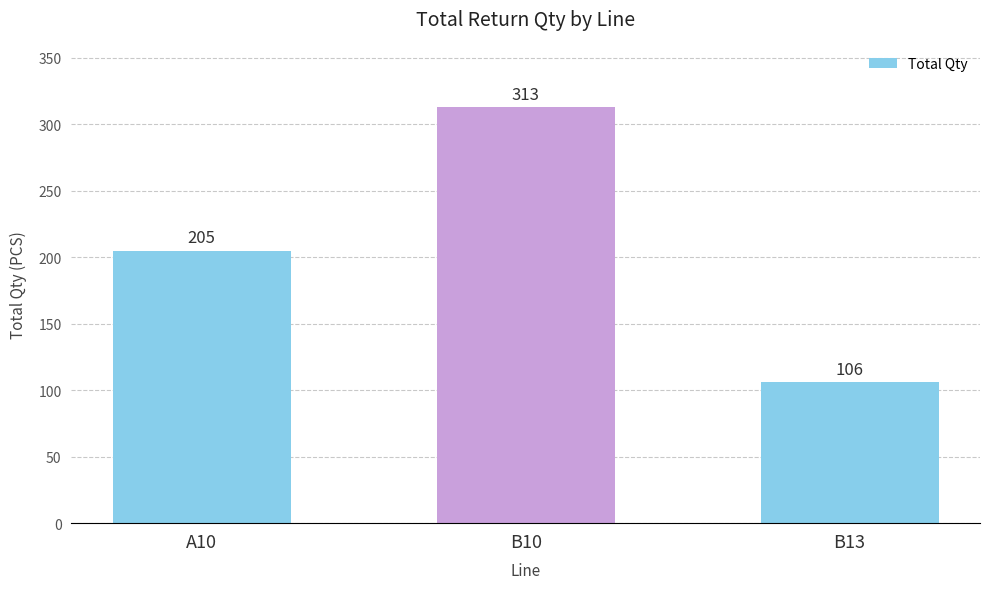

How many distinct data groups are displayed?

1